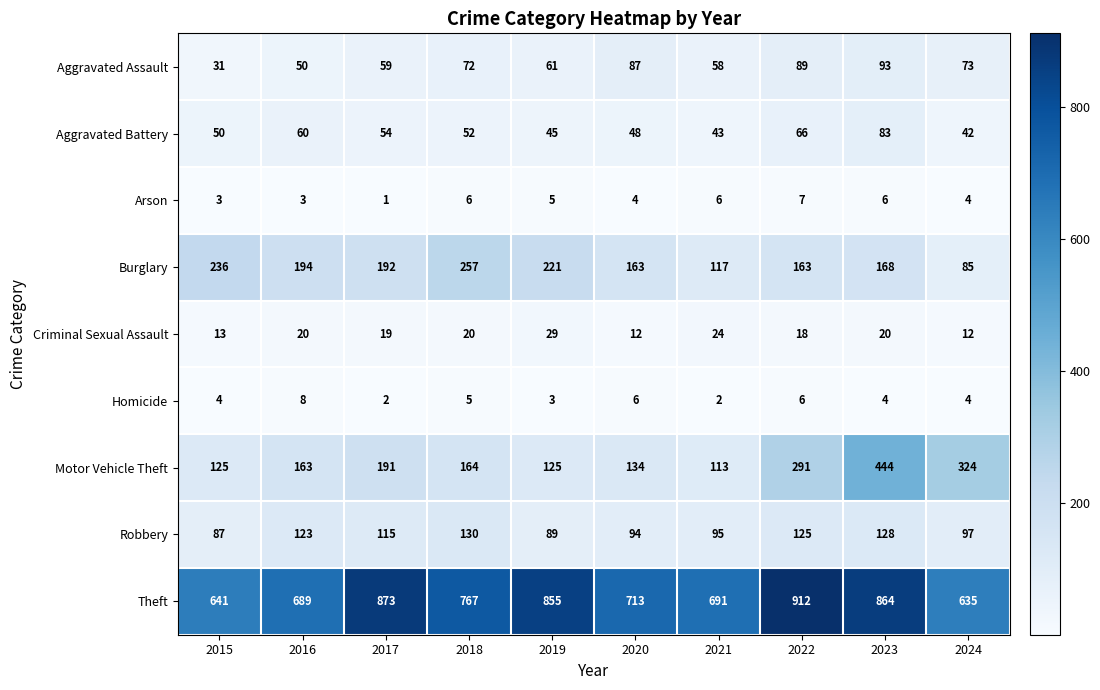

What is the maximum value shown in the chart?

912